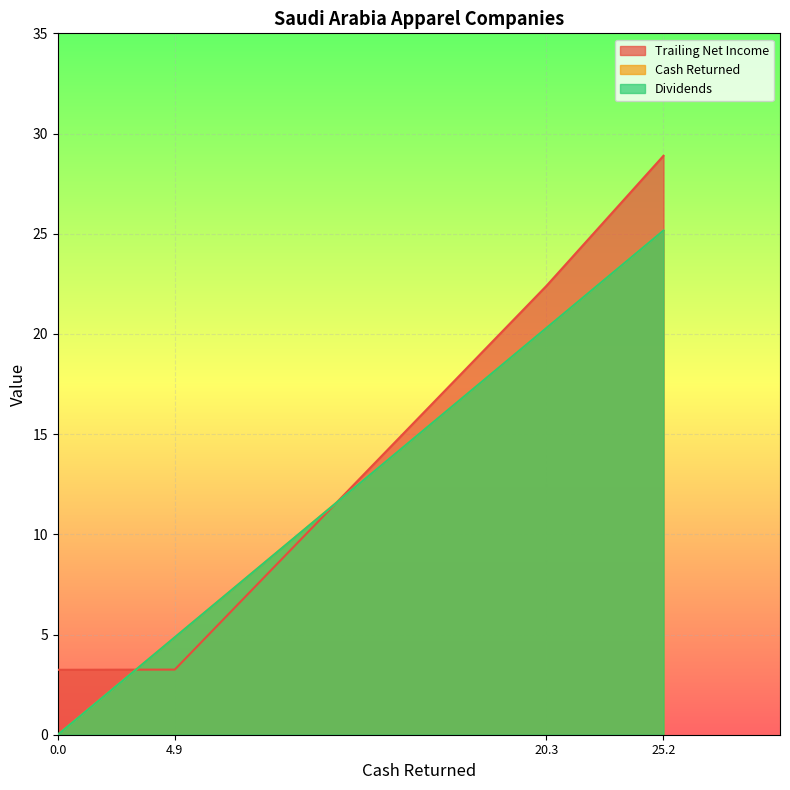

What is the average value of the cash_returned series?

12.6